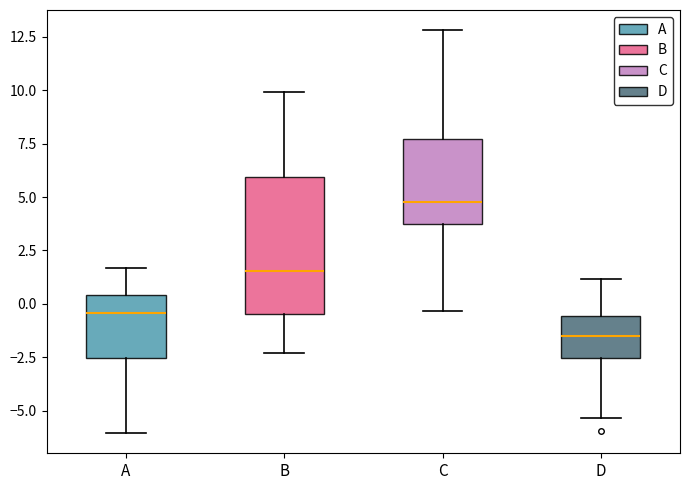

Reading left to right, read every box against the y-axis: the position of its median line, the range the box covers, and the ends of its whiskers. The values are not printed on the chart, so give them approximately, as read against the axis.

A: median -0.5, box -2.5 to 0.5, whiskers -6.0 to 1.5
B: median 1.5, box -0.5 to 6.0, whiskers -2.5 to 10.0
C: median 5.0, box 3.5 to 7.5, whiskers -0.5 to 13.0
D: median -1.5, box -2.5 to -0.5, whiskers -5.5 to 1.0